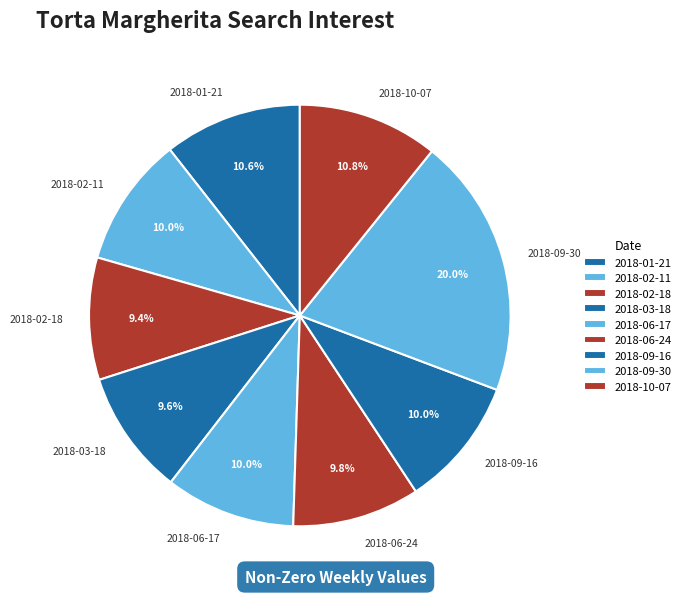

Does 2018-02-18 account for over 50% of the chart?

No